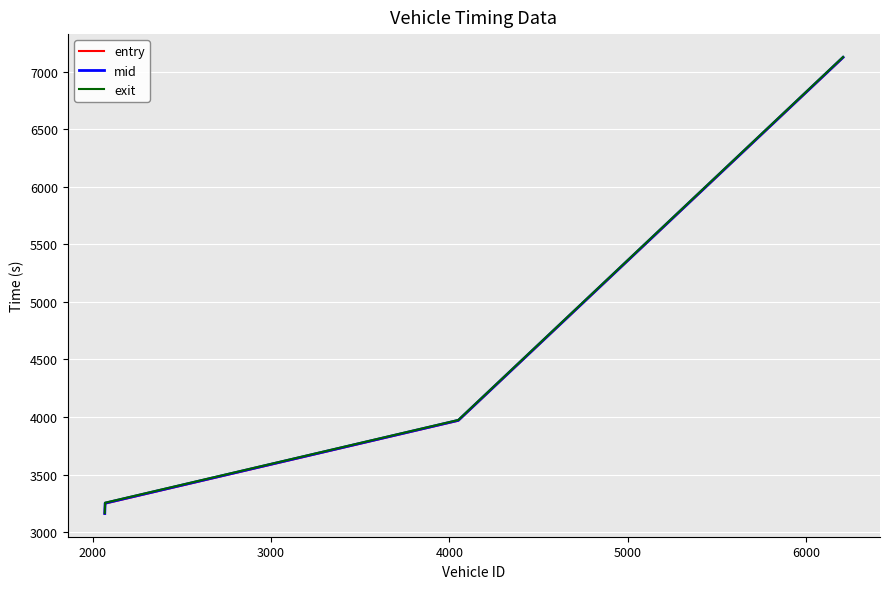

How many lines are shown in the chart?

3